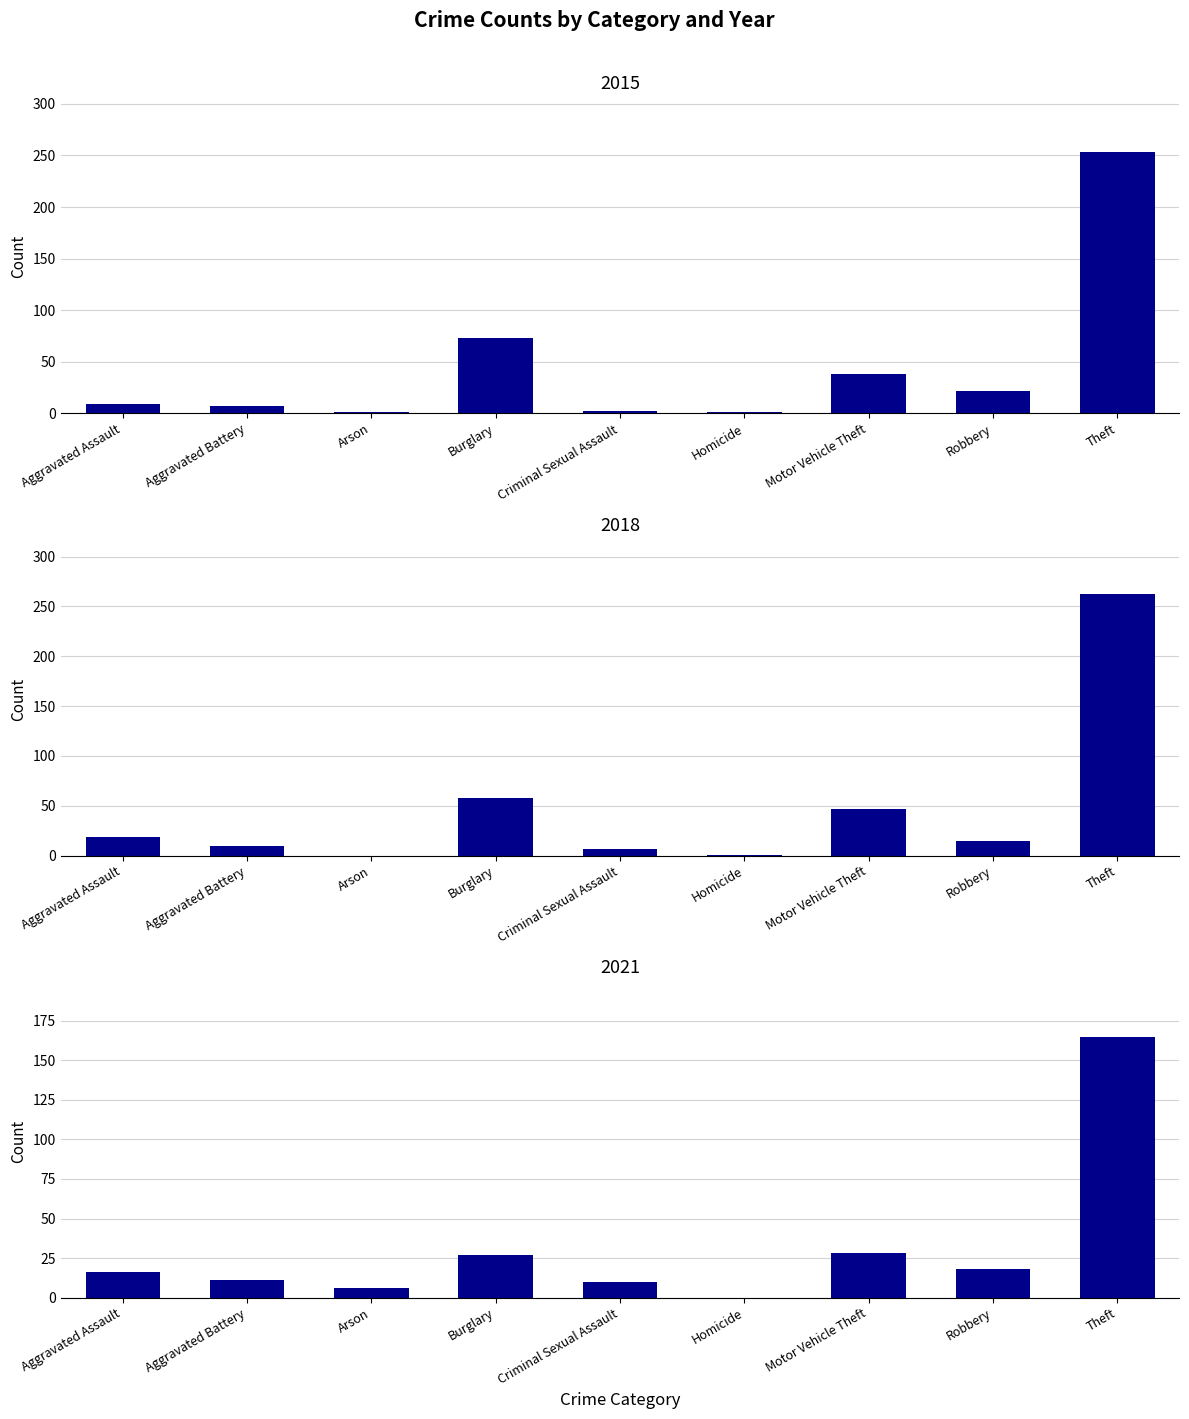

At which label is 2018 closest to 131?

Burglary